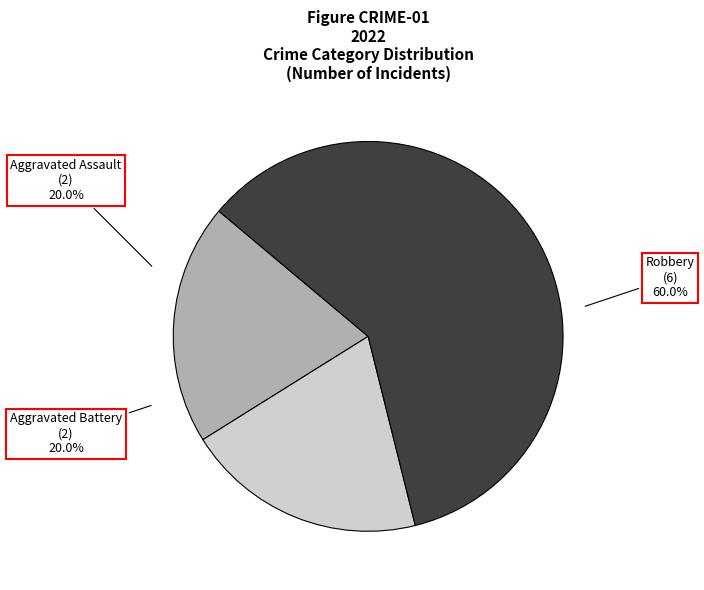

Is the sum of Aggravated Battery and Aggravated Assault greater than half?

No